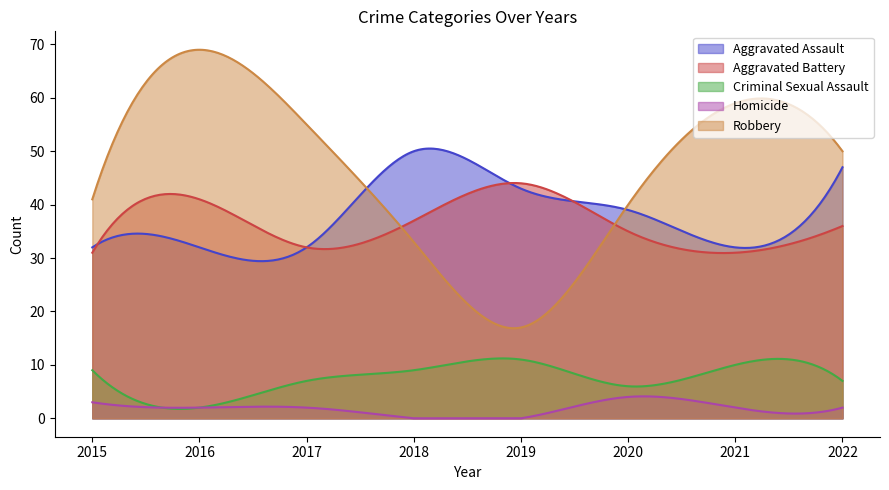

What is the maximum value shown in the chart?

69.0